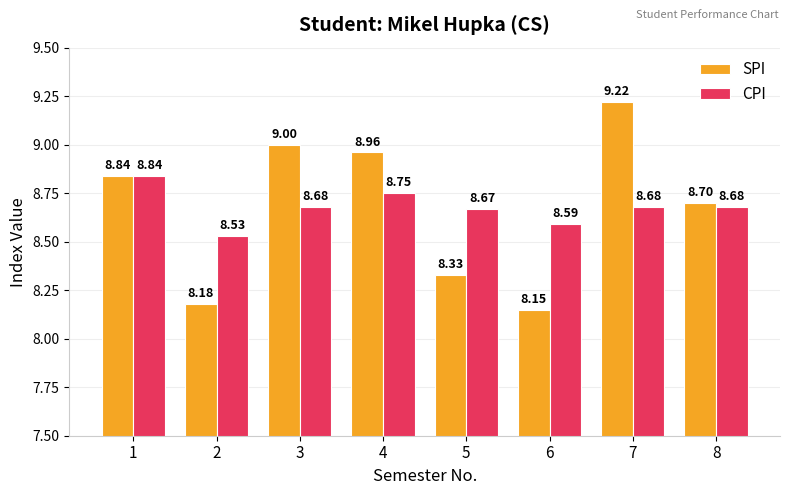

What is the highest value of the SPI series?

9.2